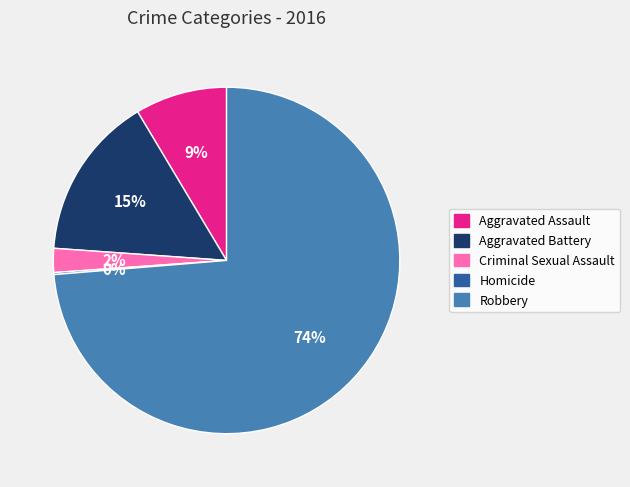

What is the ratio of the value at Aggravated Assault to the value at Aggravated Battery?

0.6